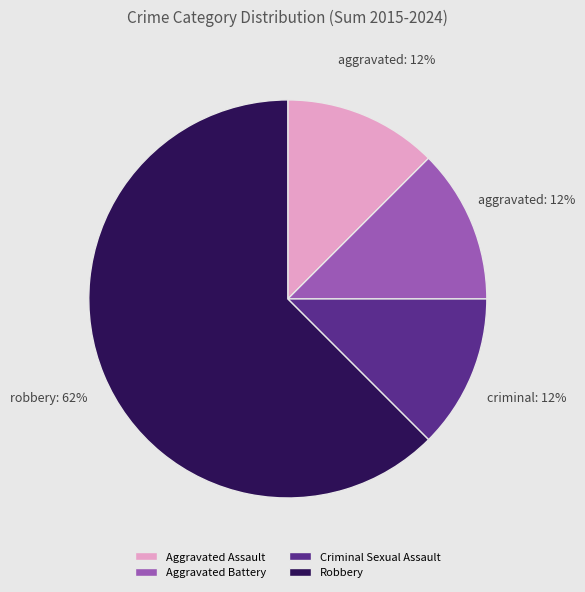

To the nearest percent, what is the average slice percentage?

25%